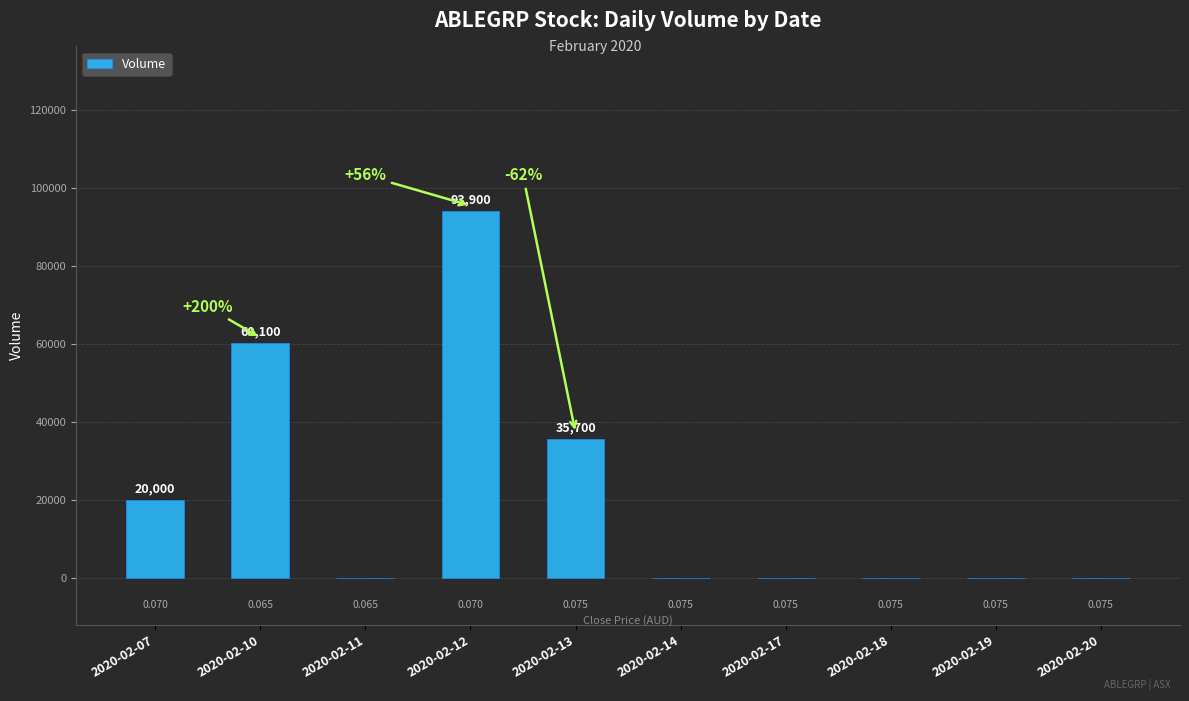

Rank the categories by value from highest to lowest.

2020-02-12, 2020-02-10, 2020-02-13, 2020-02-07, 2020-02-11, 2020-02-14, 2020-02-17, 2020-02-18, 2020-02-19, 2020-02-20